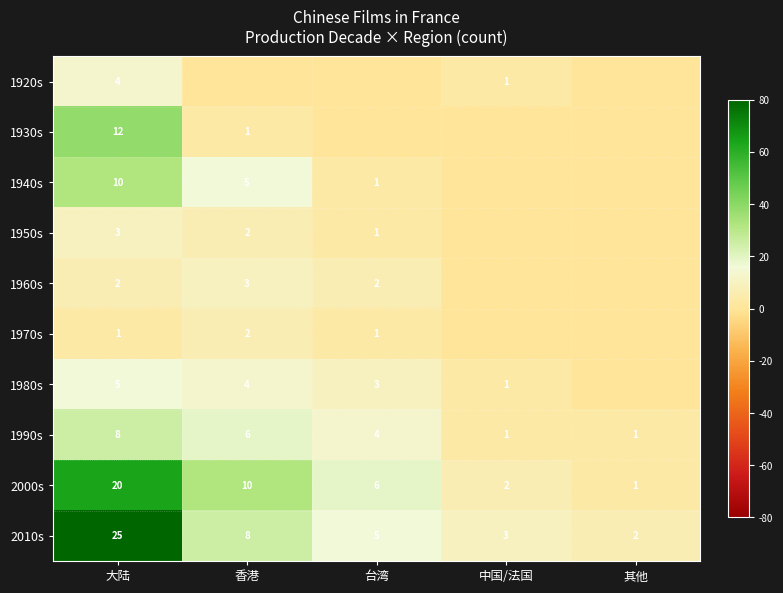

Where does the 2010s series first go above 5?

大陆